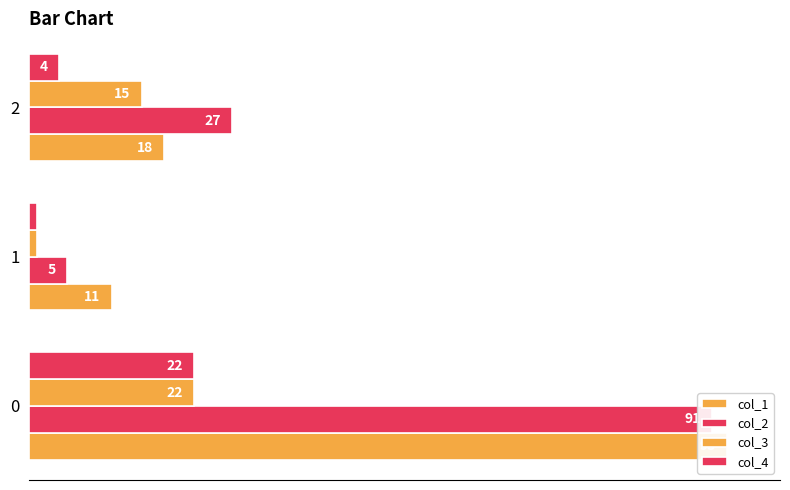

What is the sum of all col_4 values?

27